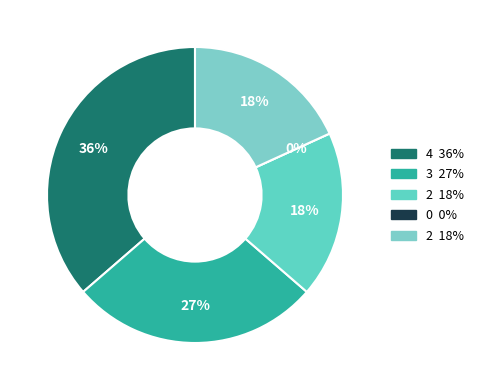

Does Criminal Sexual Assault represent more than half of the total?

No